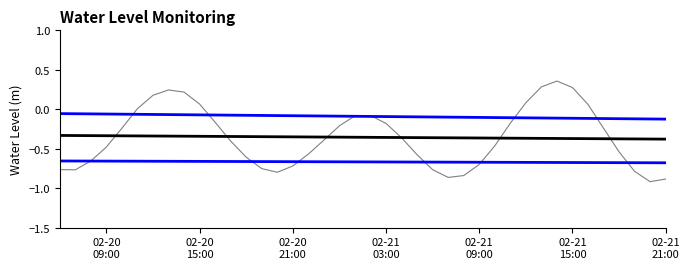

Is this an area chart (filled region under the line)?

No